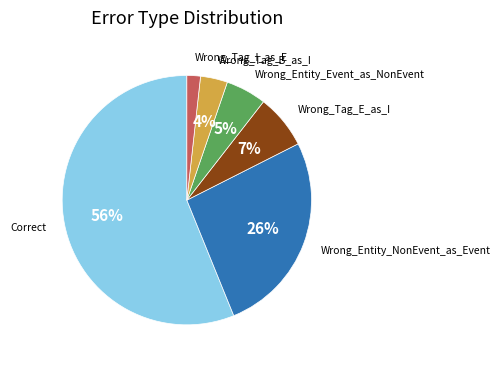

Is there a majority slice in this chart?

Yes